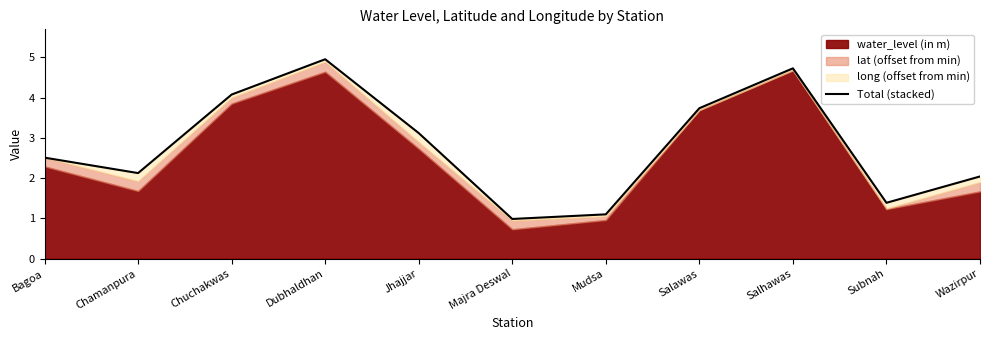

How many lines are shown in the chart?

1